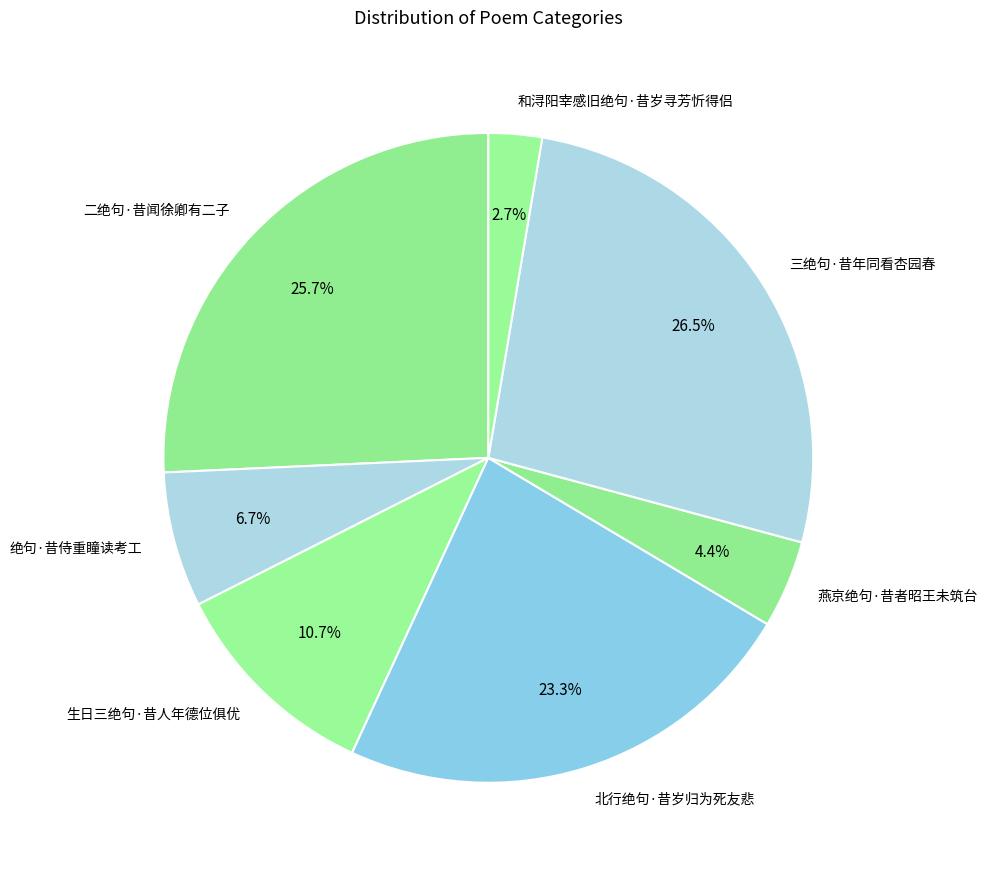

Between 二绝句·昔闻徐卿有二子 and 绝句·昔侍重瞳读考工, which is larger?

二绝句·昔闻徐卿有二子